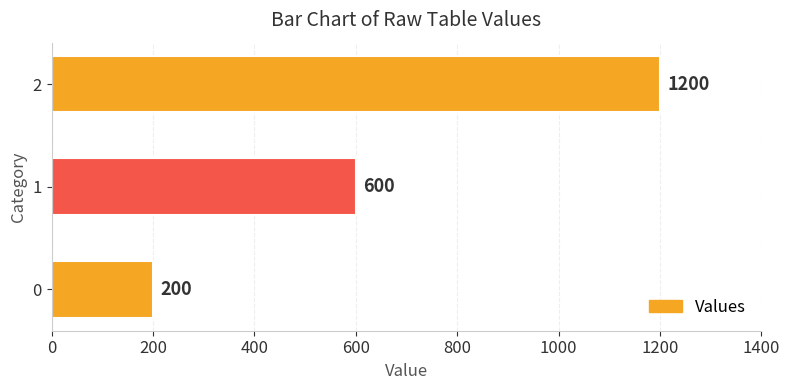

Rank the categories by value from lowest to highest.

0, 1, 2